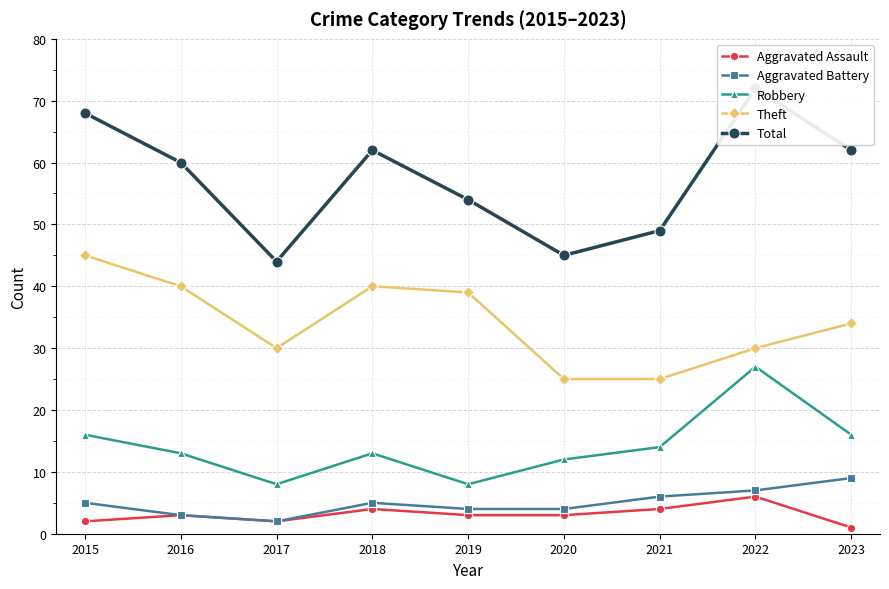

Count the Aggravated Assault values in the range 2 to 4.

7